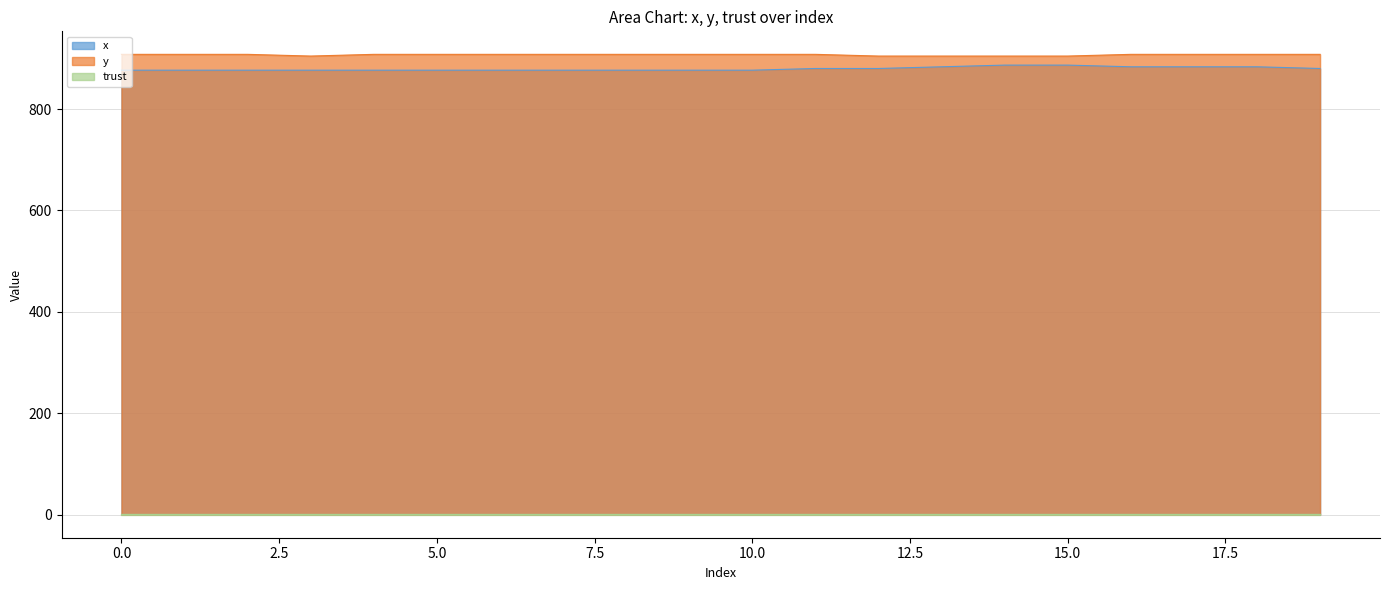

True or false: y and x cross at least once.

False